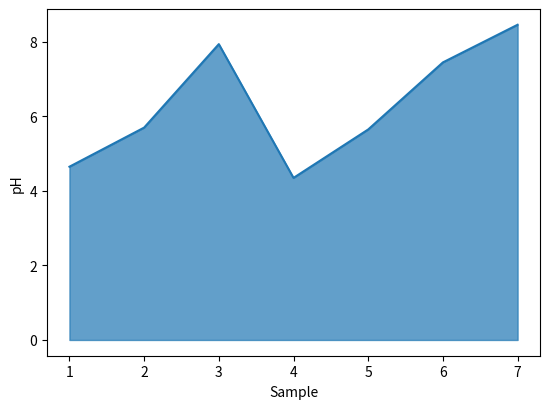

How many interior local peaks (higher than both neighbors) does the data have?

1